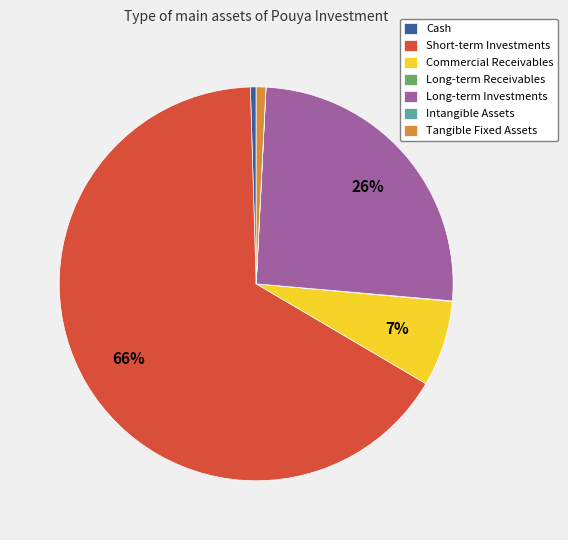

Is there a majority slice in this chart?

Yes